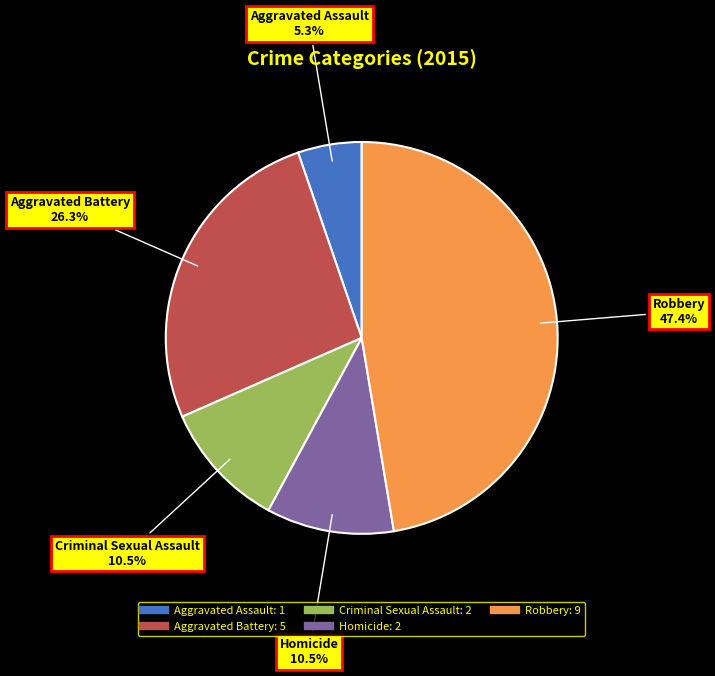

What is the largest slice in the pie chart?

Robbery